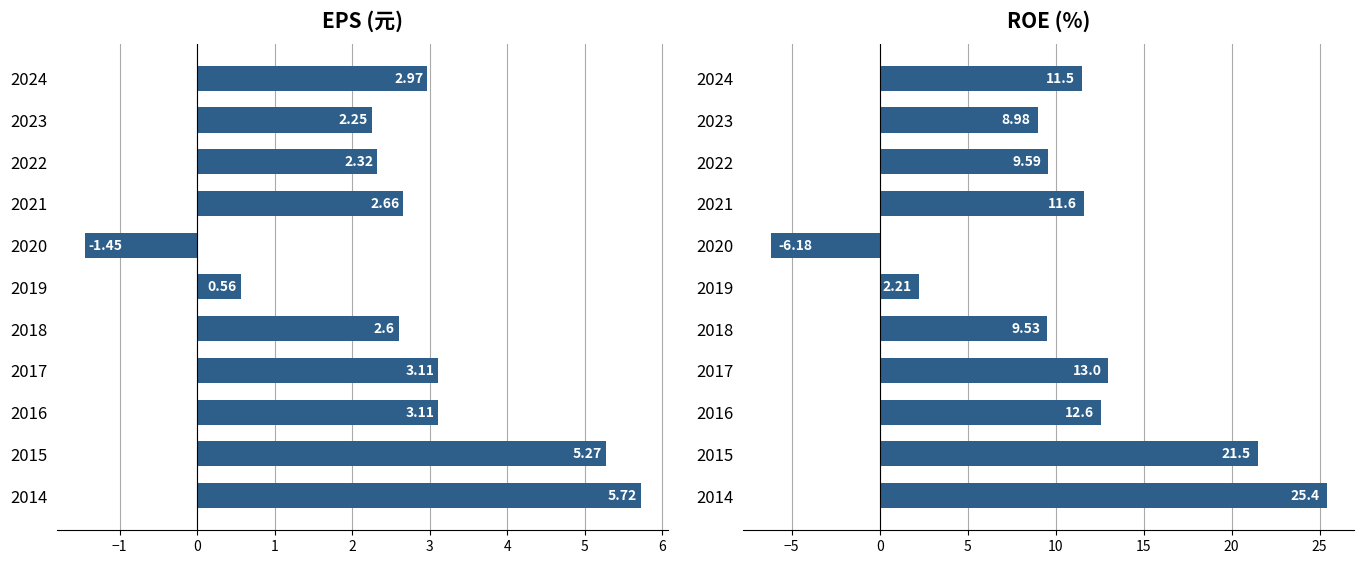

Which series has the largest range (max minus min)?

ROE(%)